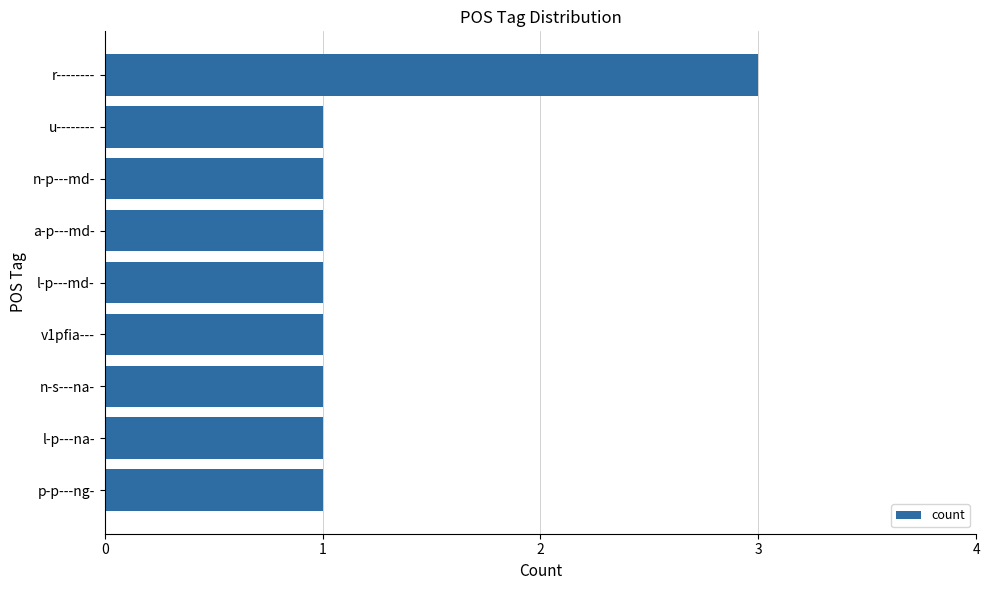

Which label corresponds to the largest value in the chart?

r--------